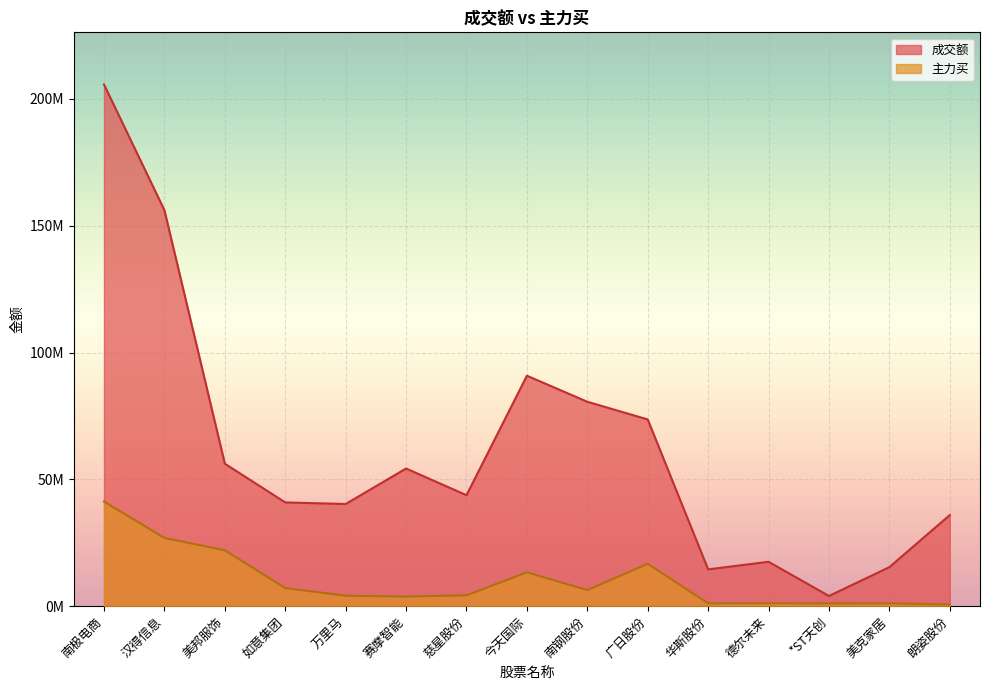

Is it true that 成交额 equals 16852612 at 如意集团?

False